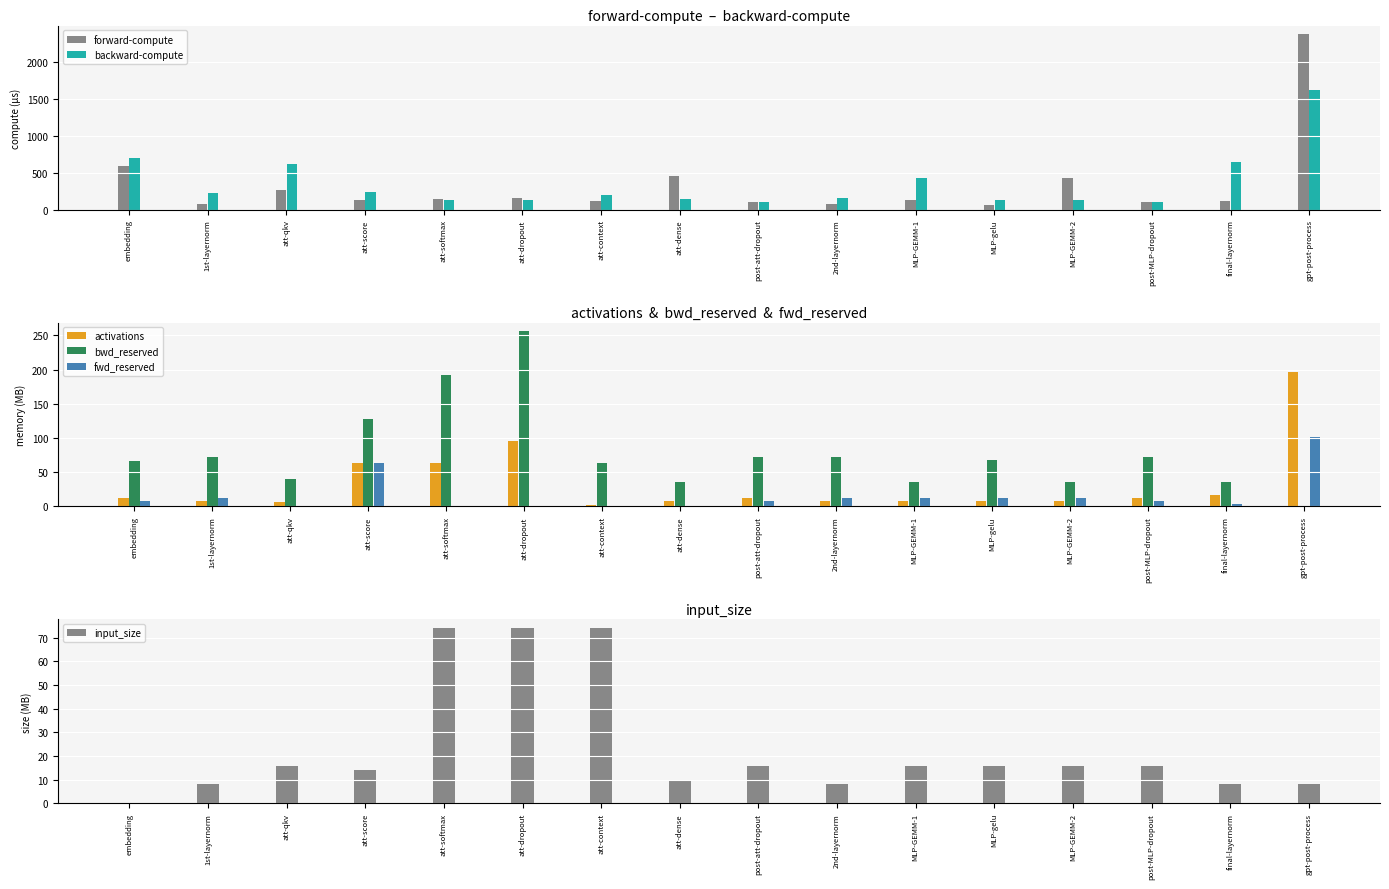

Rank the series at embedding from lowest to highest value.

input_size, fwd_reserved, activations, bwd_reserved, forward-compute, backward-compute